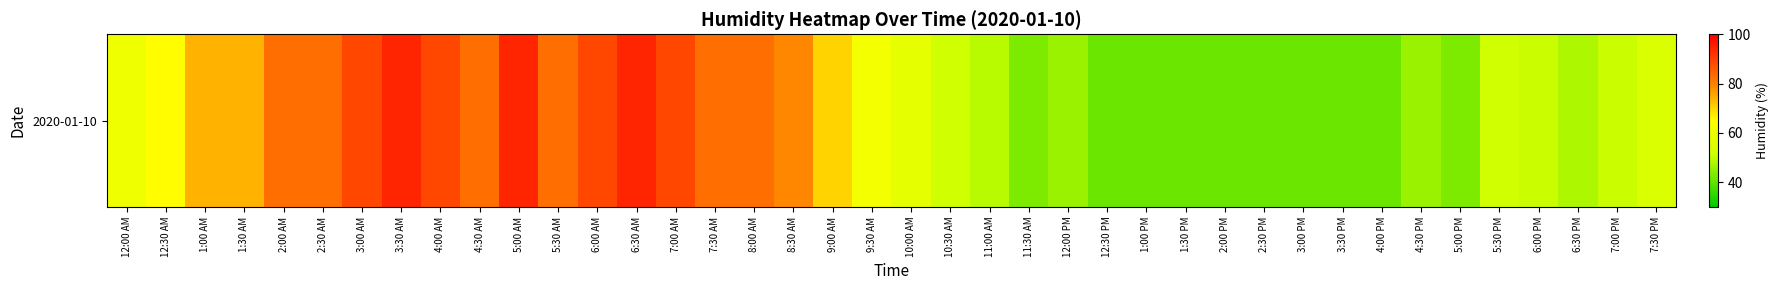

Rank the categories by value from lowest to highest.

12:30 PM, 1:00 PM, 1:30 PM, 2:00 PM, 2:30 PM, 3:00 PM, 3:30 PM, 4:00 PM, 11:30 AM, 5:00 PM, 12:00 PM, 4:30 PM, 6:30 PM, 11:00 AM, 6:00 PM, 7:00 PM, 10:30 AM, 5:30 PM, 7:30 PM, 10:00 AM, 12:00 AM, 9:30 AM, 12:30 AM, 9:00 AM, 1:00 AM, 1:30 AM, 8:30 AM, 2:00 AM, 2:30 AM, 4:30 AM, 5:30 AM, 7:30 AM, 8:00 AM, 3:00 AM, 4:00 AM, 6:00 AM, 7:00 AM, 3:30 AM, 5:00 AM, 6:30 AM